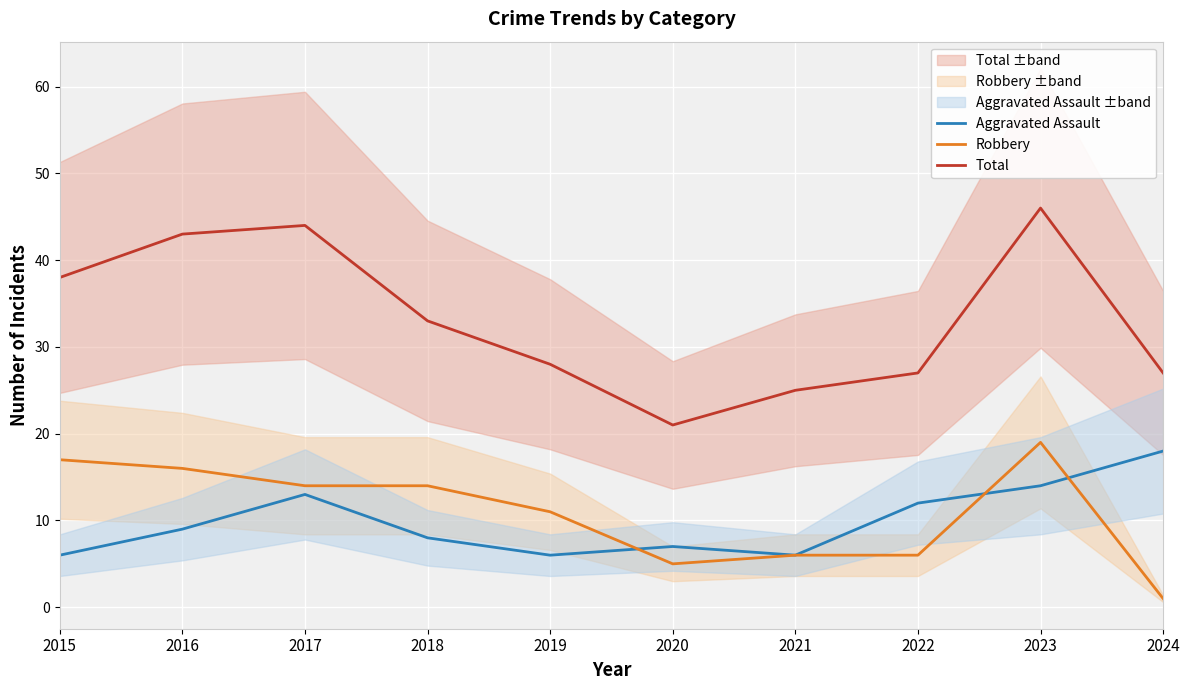

At which category does the chart reach its peak across all series?

2023